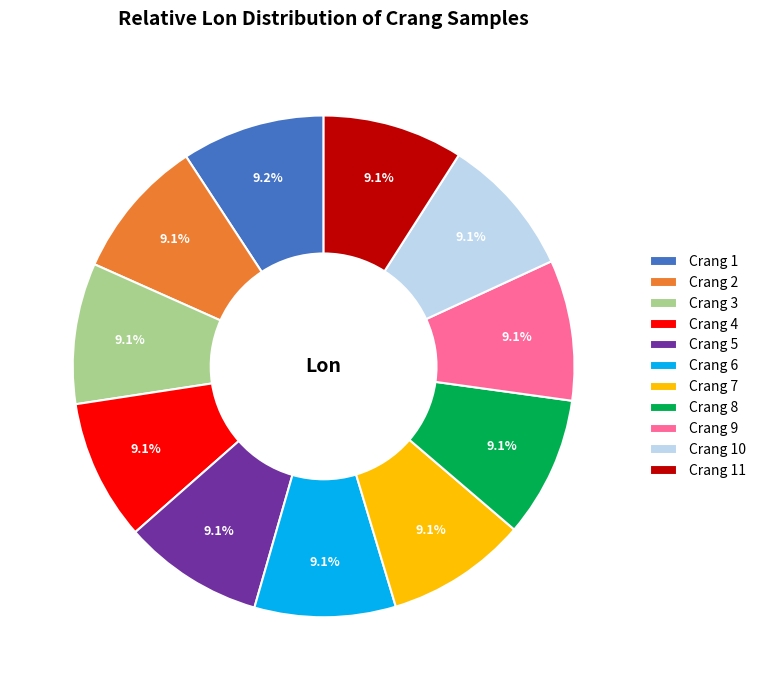

How many slices are in this pie chart?

11